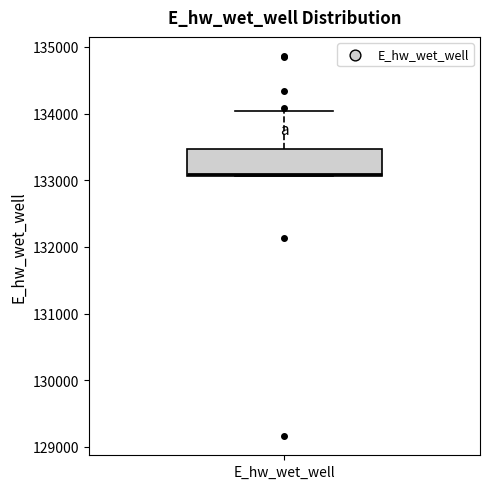

Read this box plot against the y-axis: the position of the median line, the range covered by the box, and the ends of both whiskers. The values are not printed on the chart, so give them approximately, as read against the axis.

median 133100, box 133100 to 133500, whiskers 133100 to 134000